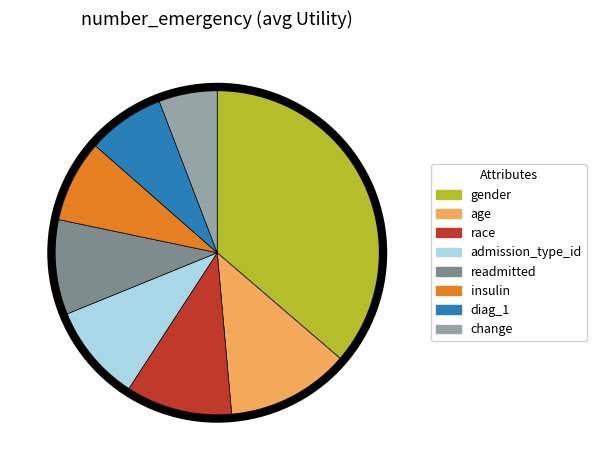

Combined, do gender and admission_type_id account for over 50%?

No